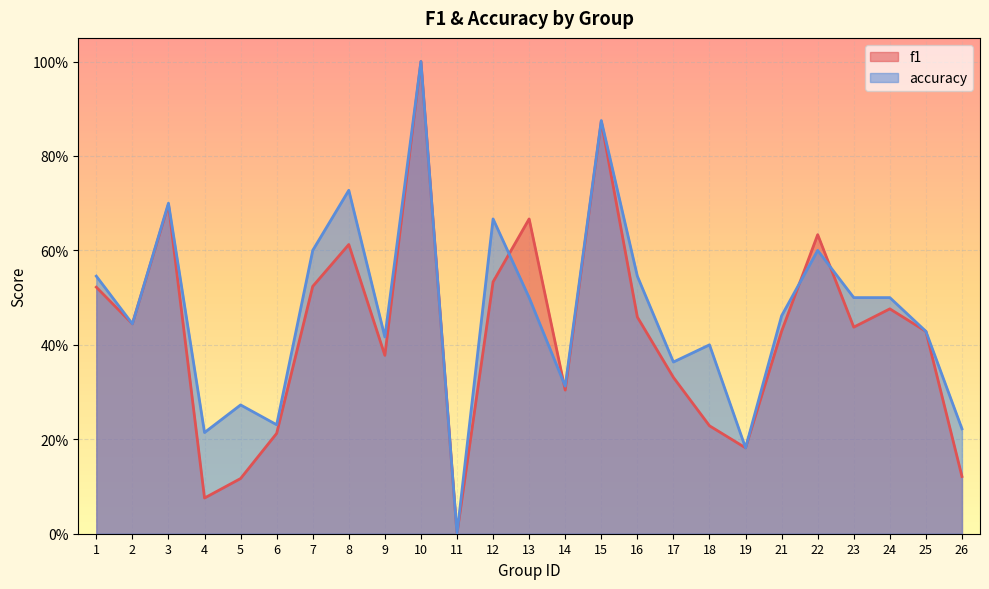

What is the total value across all series at 8?

1.3